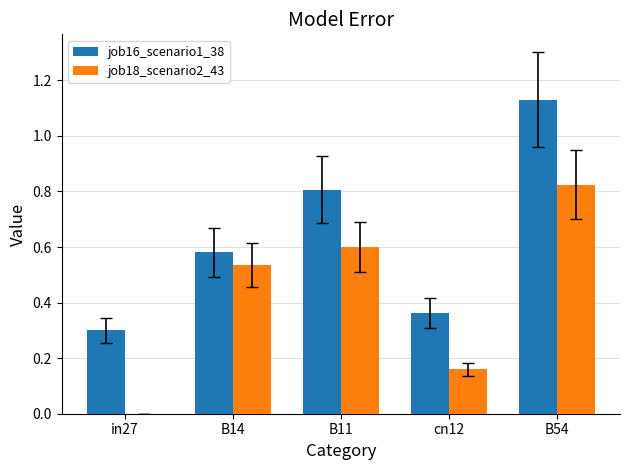

The job16_scenario1_38 series shows 0.5 at cn12. True or false?

False